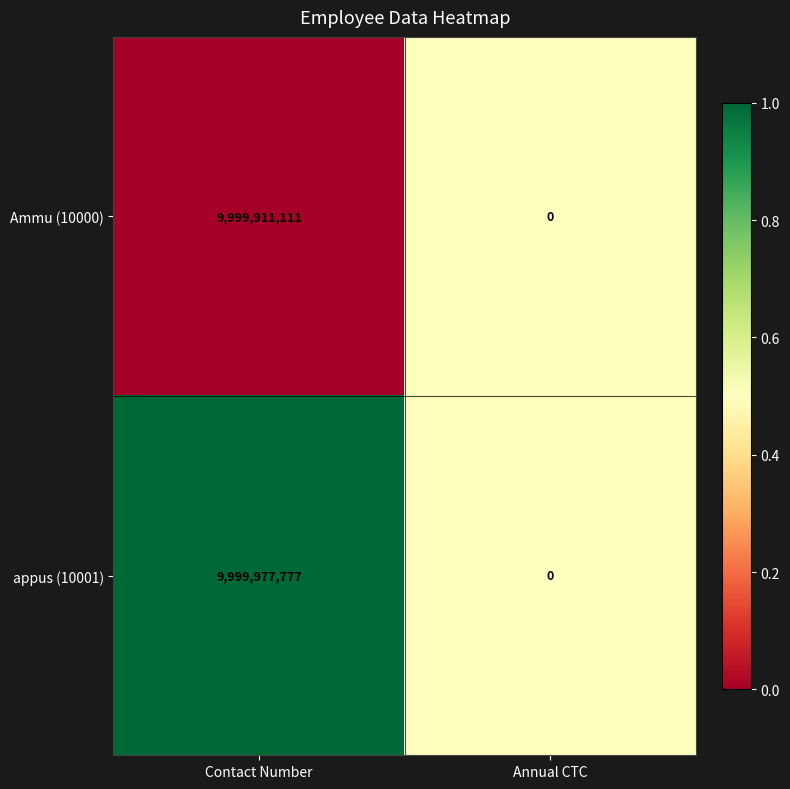

The Ammu (10000) series shows 4847712568 at Contact Number. True or false?

False